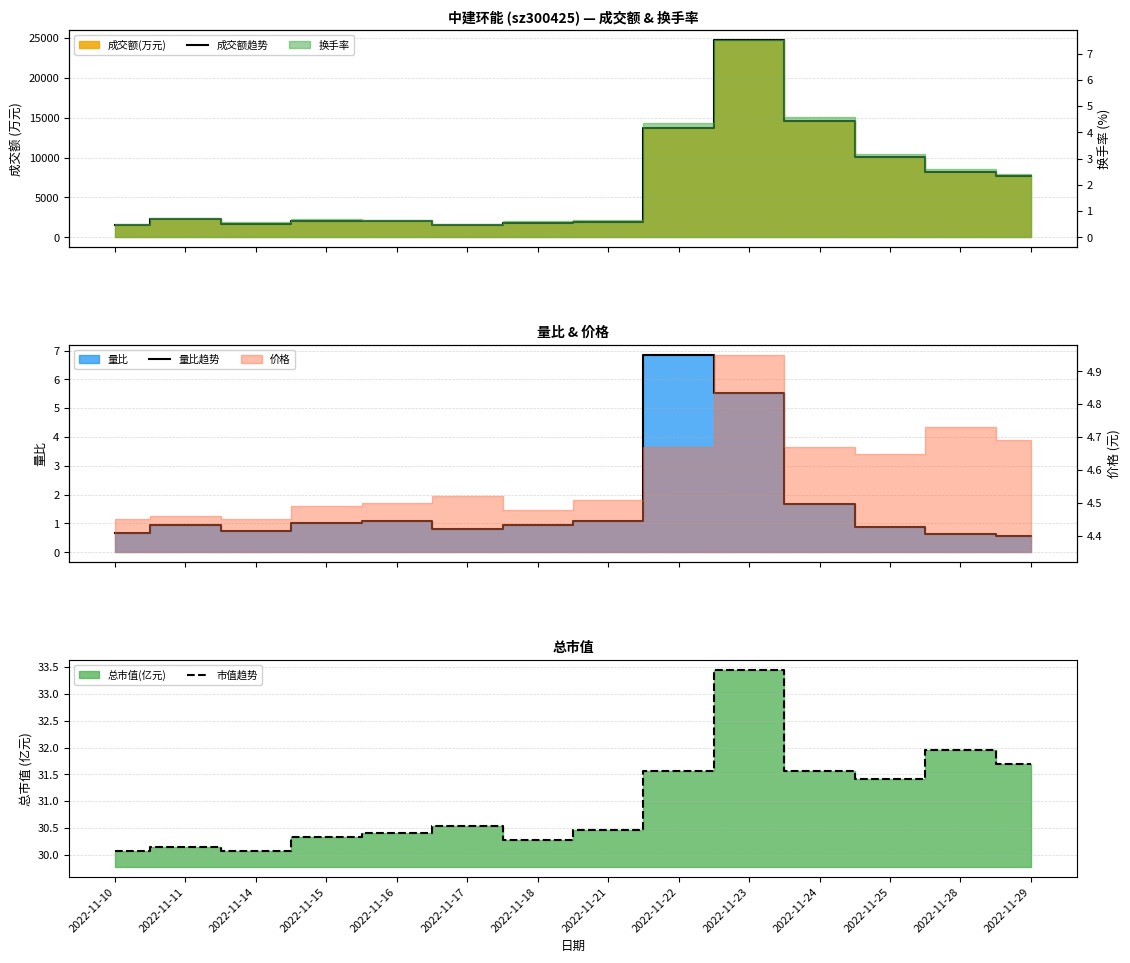

What is the spread (max minus min) of values at 2022-11-23?

24737.5